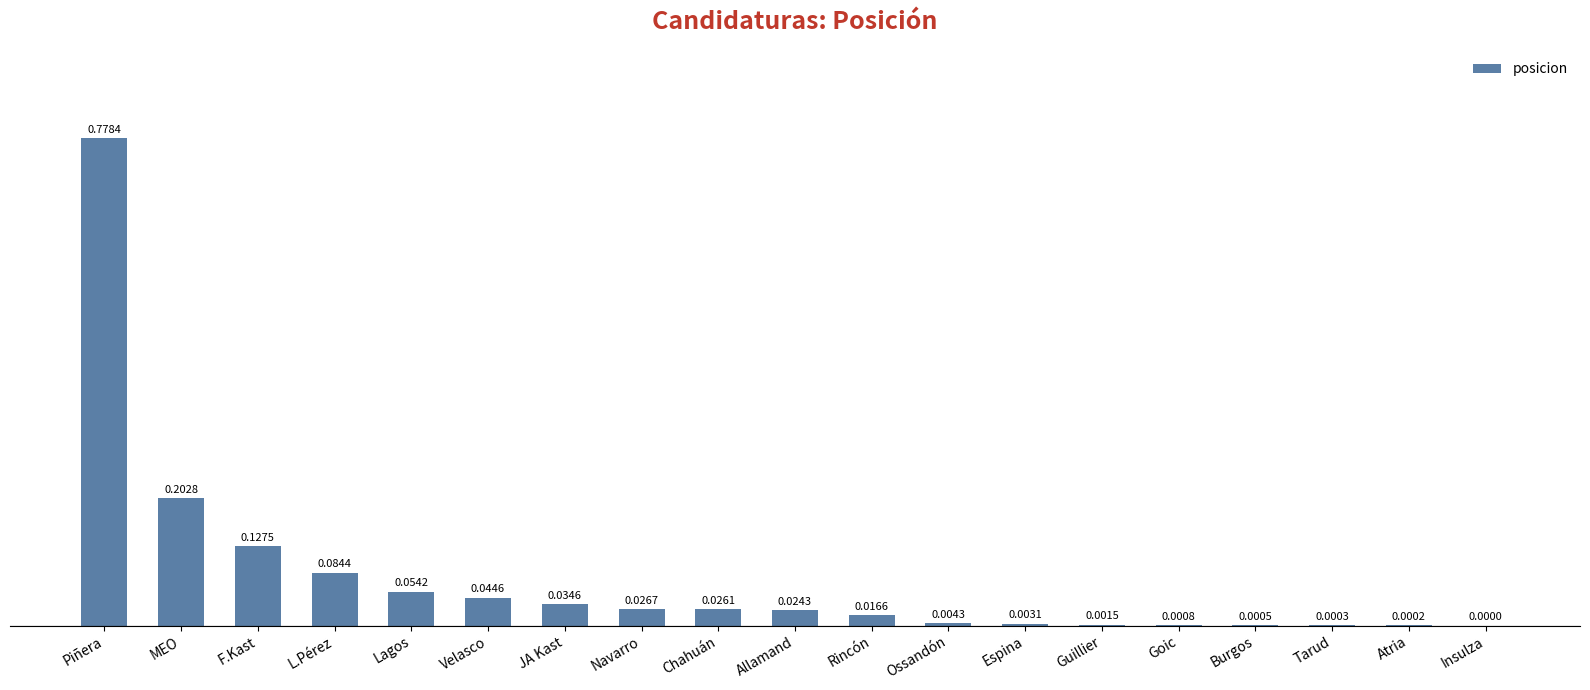

What is the sum of the values at MEO and Lagos?

0.3